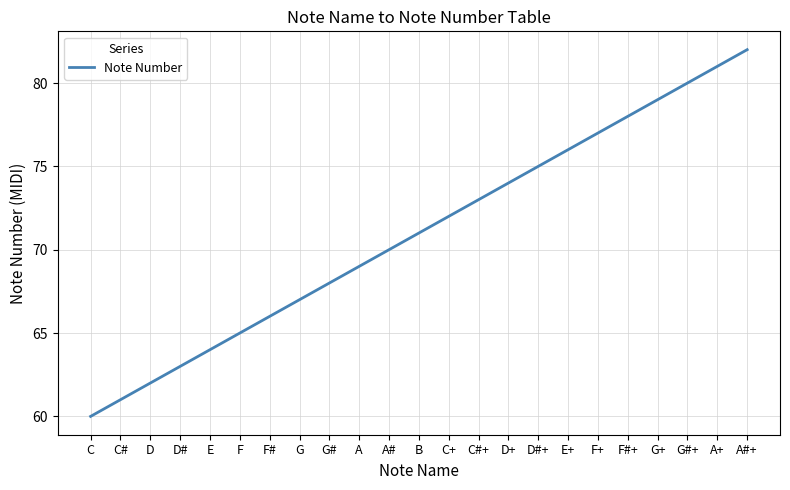

Rank the categories by value from highest to lowest.

A#+, A+, G#+, G+, F#+, F+, E+, D#+, D+, C#+, C+, B, A#, A, G#, G, F#, F, E, D#, D, C#, C